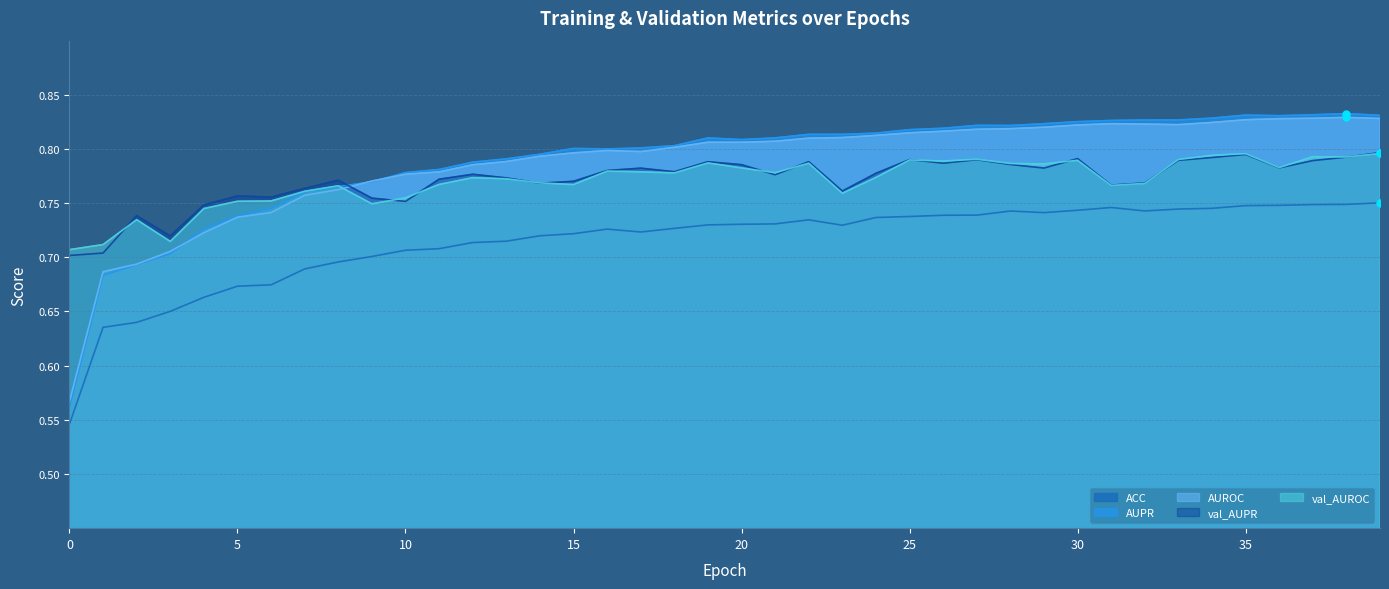

True or false: AUPR has more than 2 points higher than both neighbors.

True